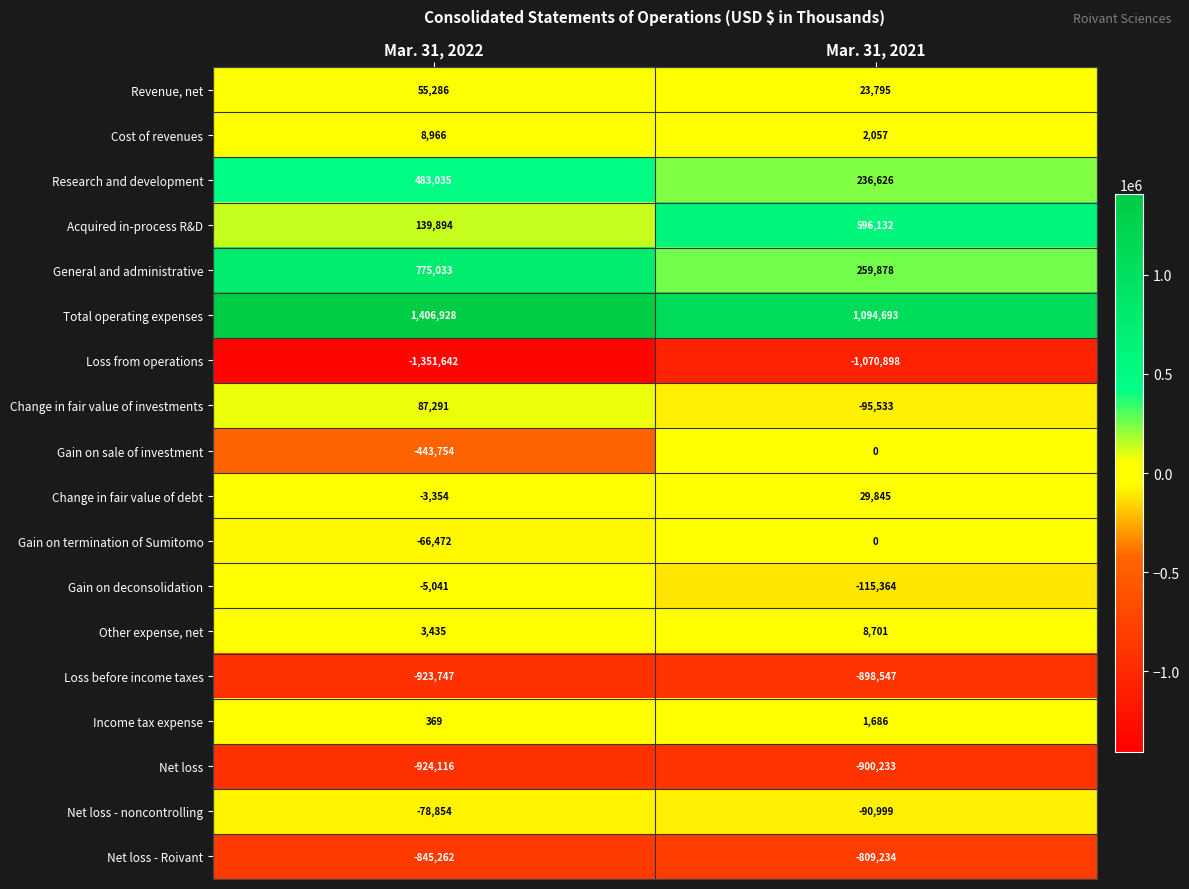

Which label corresponds to the smallest value in the chart?

Mar. 31, 2022